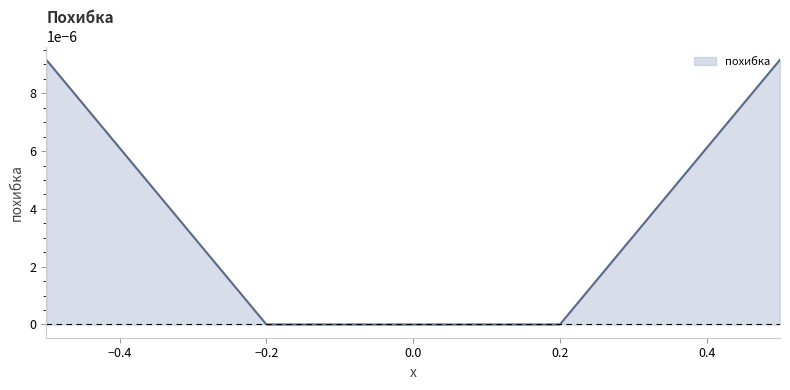

Count the number of data series in this chart.

1